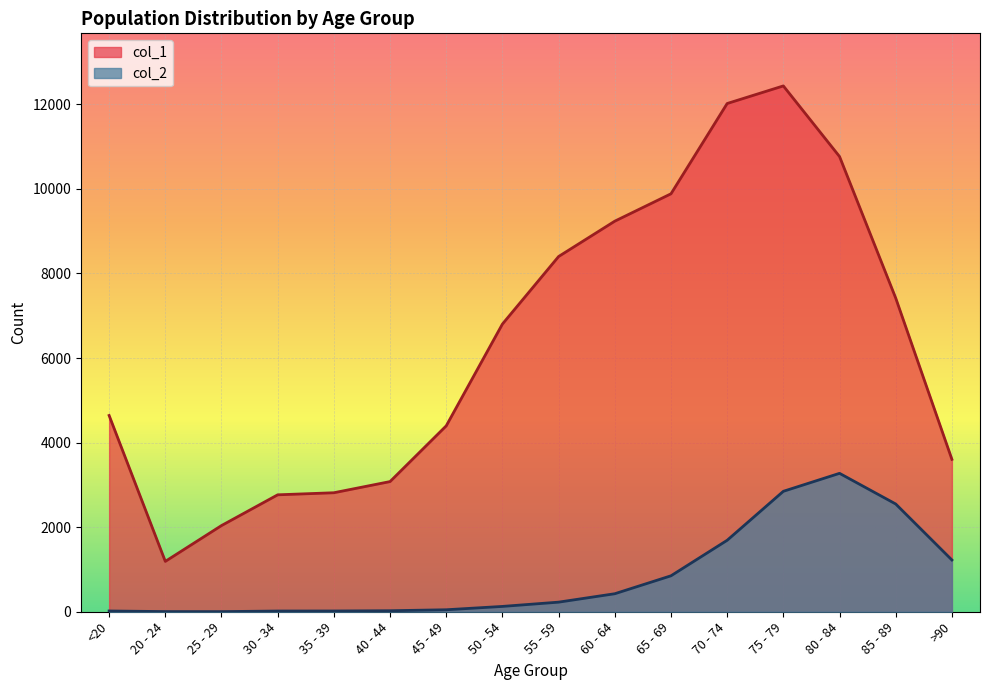

Reading left to right, extract all data points from this chart.

col_1: <20=4641	20 - 24=1191	25 - 29=2038	30 - 34=2765	35 - 39=2814	40 - 44=3078	45 - 49=4396	50 - 54=6803	55 - 59=8400	60 - 64=9236	65 - 69=9883	70 - 74=12018	75 - 79=12434	80 - 84=10764	85 - 89=7417	>90=3604
col_2: <20=18	20 - 24=4	25 - 29=3	30 - 34=17	35 - 39=18	40 - 44=24	45 - 49=47	50 - 54=126	55 - 59=227	60 - 64=426	65 - 69=850	70 - 74=1690	75 - 79=2848	80 - 84=3273	85 - 89=2548	>90=1224